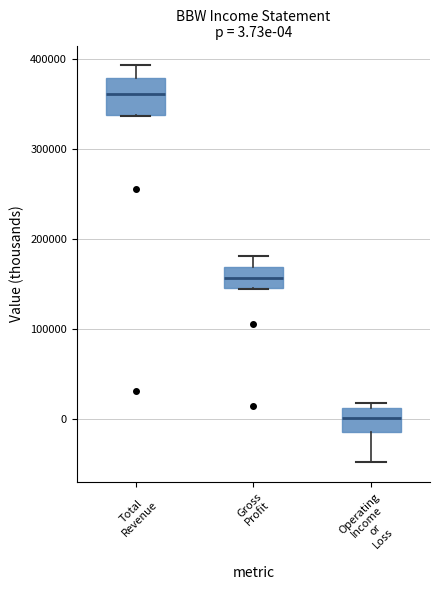

Which box is the tallest, from its lower edge to its upper edge?

Total Revenue